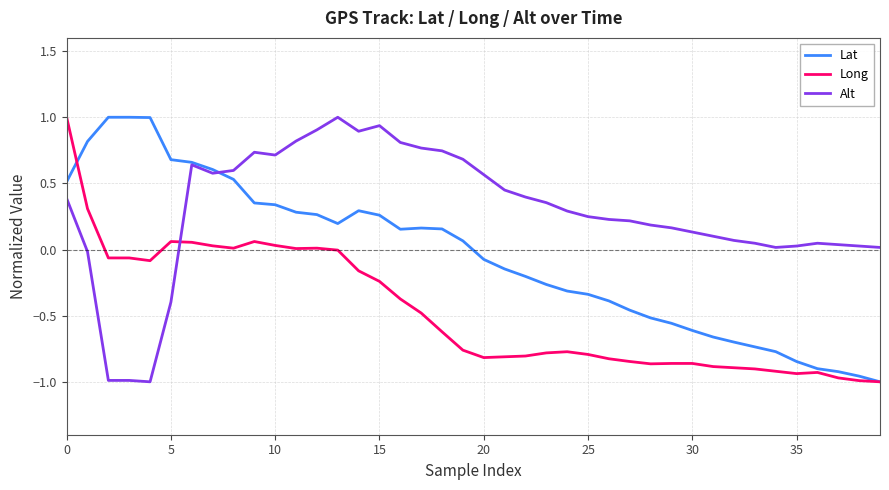

True or false: Alt and Long cross at least once.

True